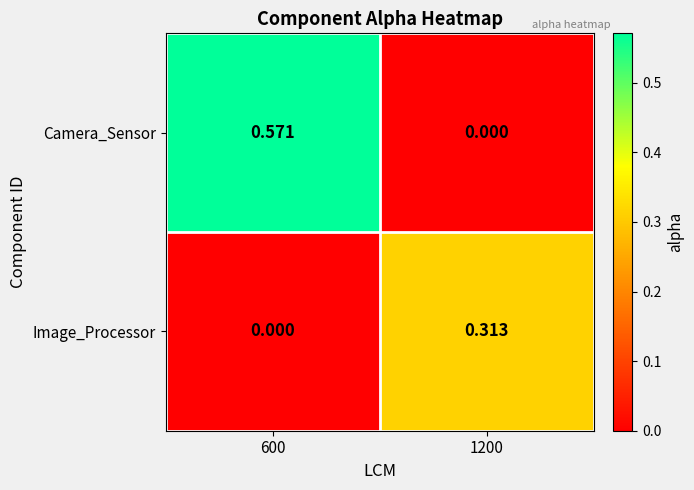

At 600, list the series in order from largest to smallest.

Camera_Sensor, Image_Processor